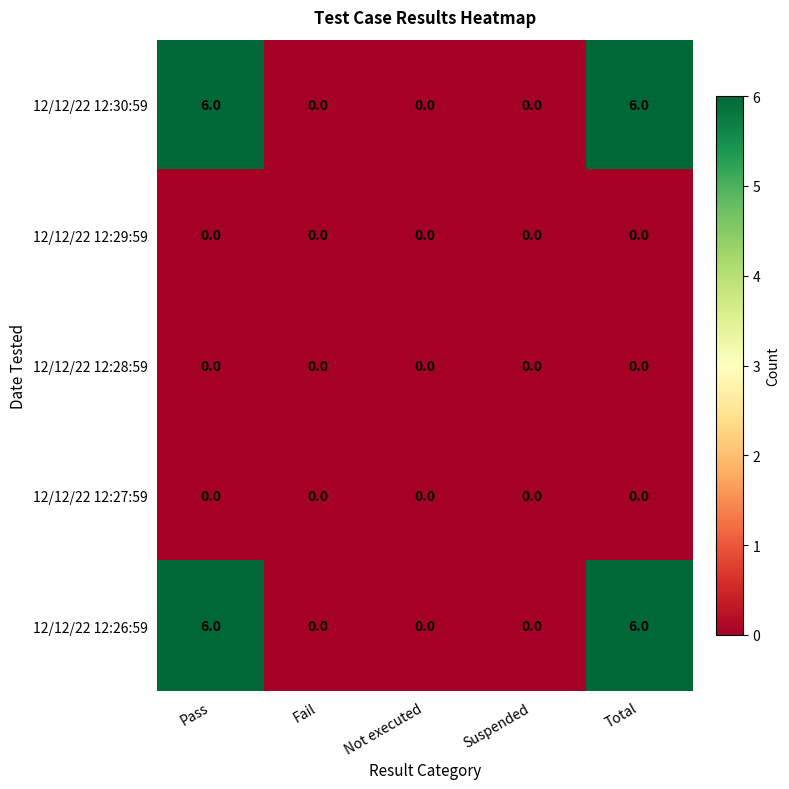

How many data points does each series have?

5